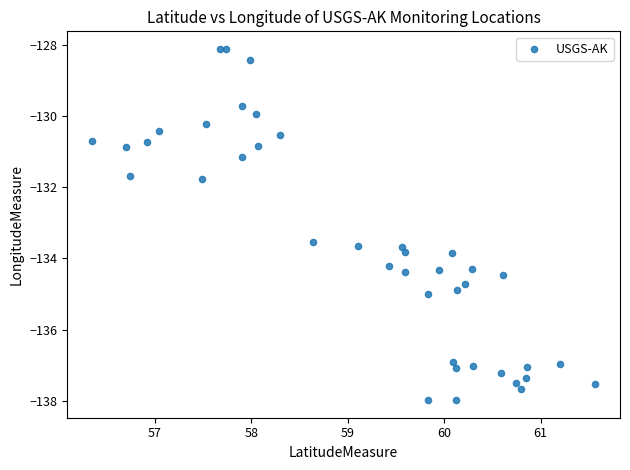

What Y value in the scatter plot is closest to -133?

-133.5